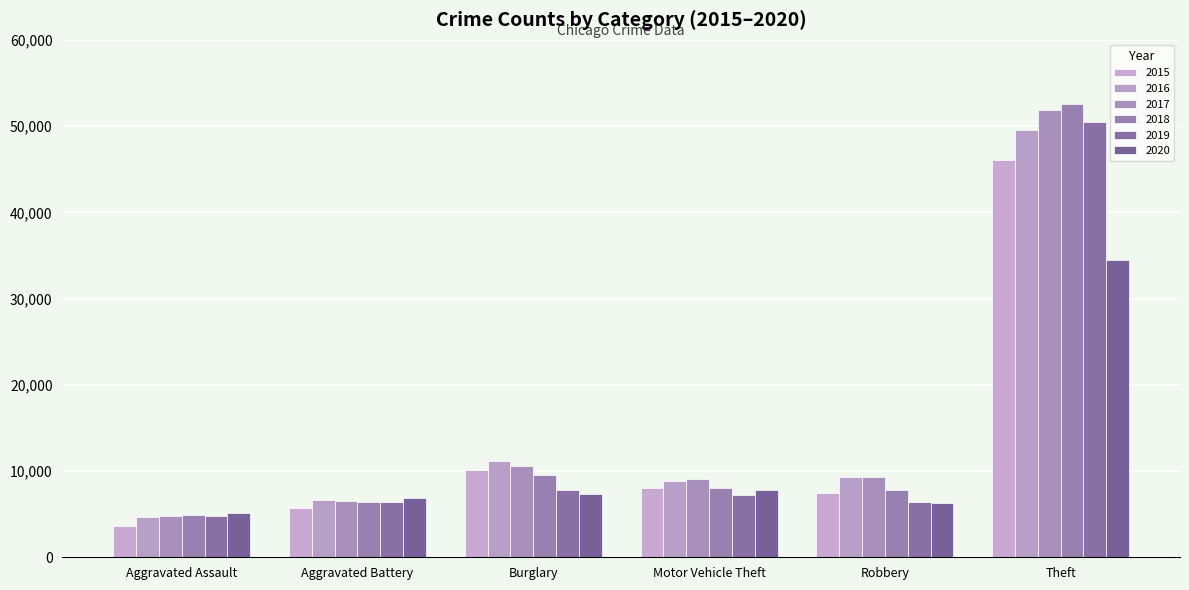

Are the bars horizontal?

No